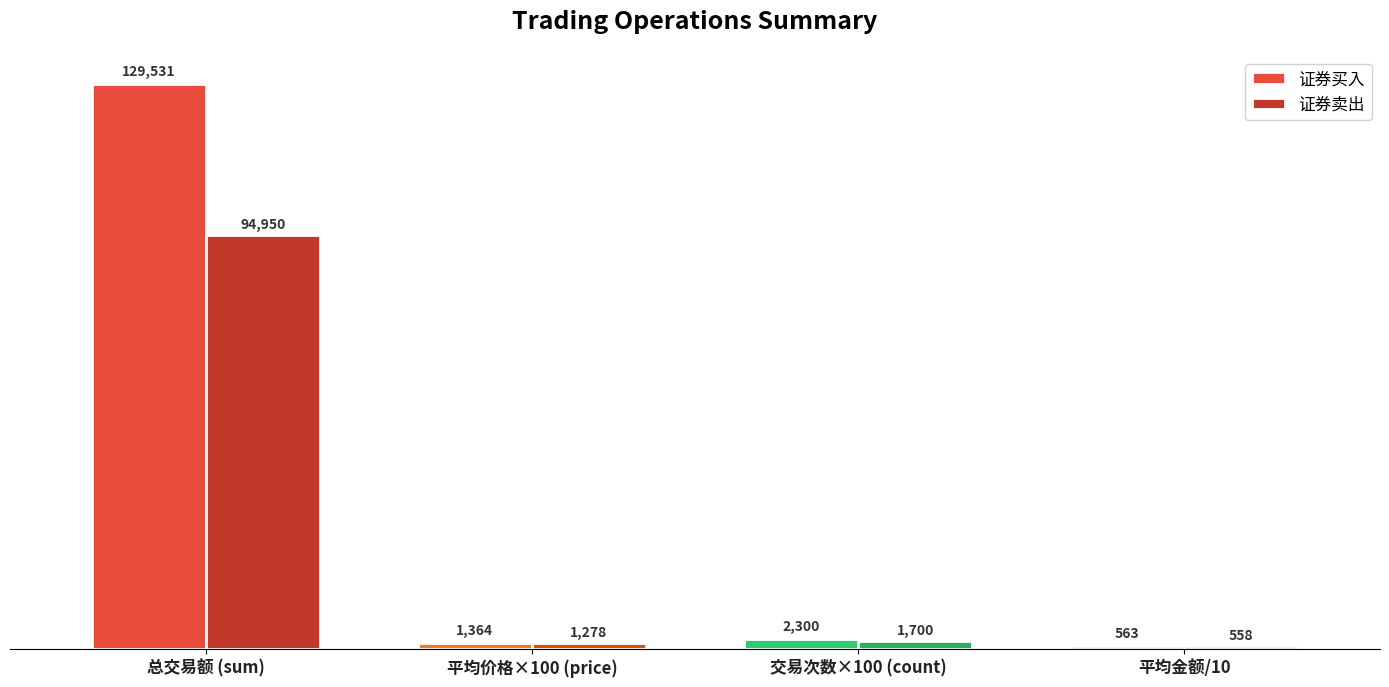

Rank the series by their average value, from highest to lowest.

证券买入, 证券卖出